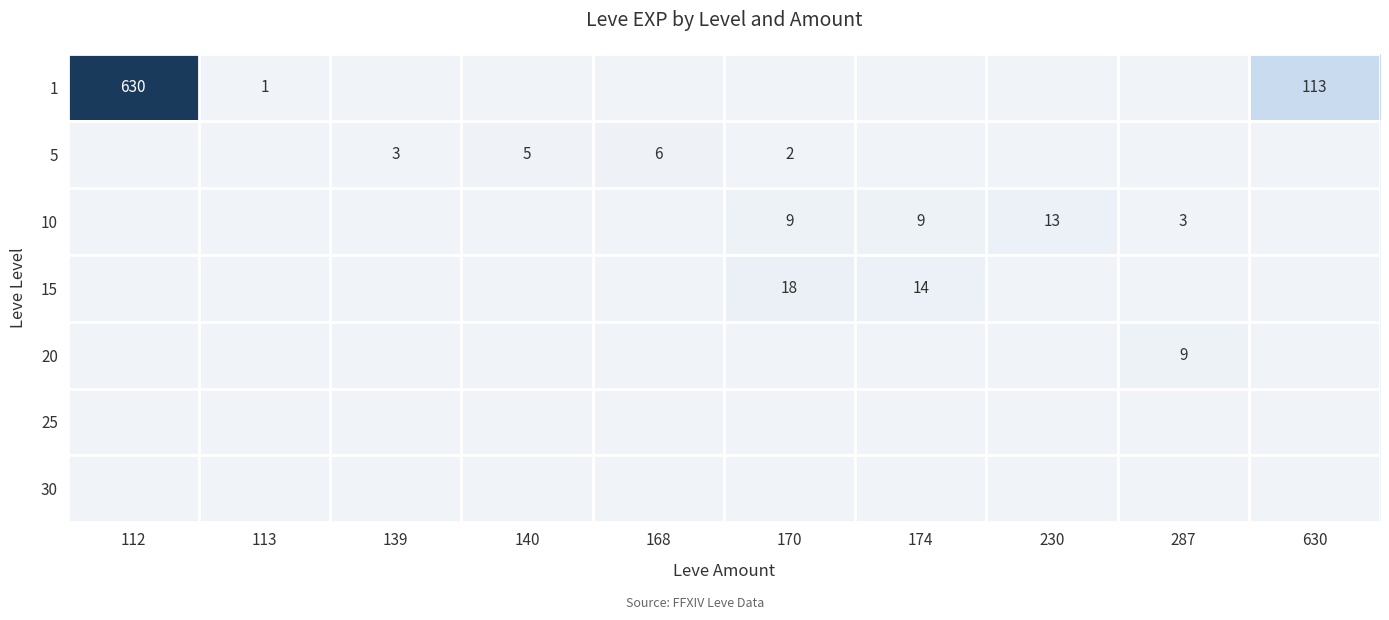

Which category has the highest value across all series?

112